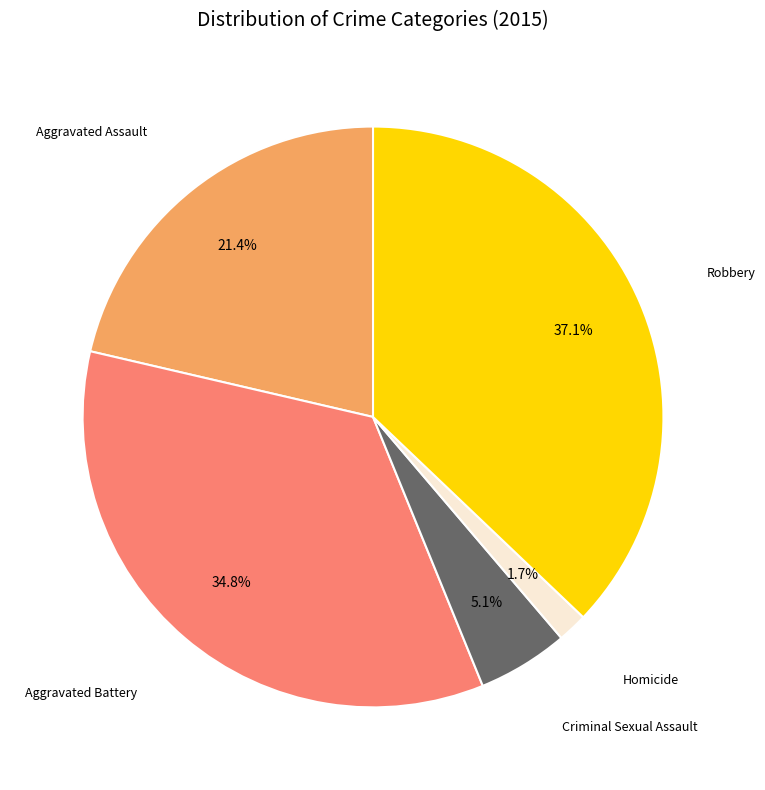

Does any single category account for the majority?

No